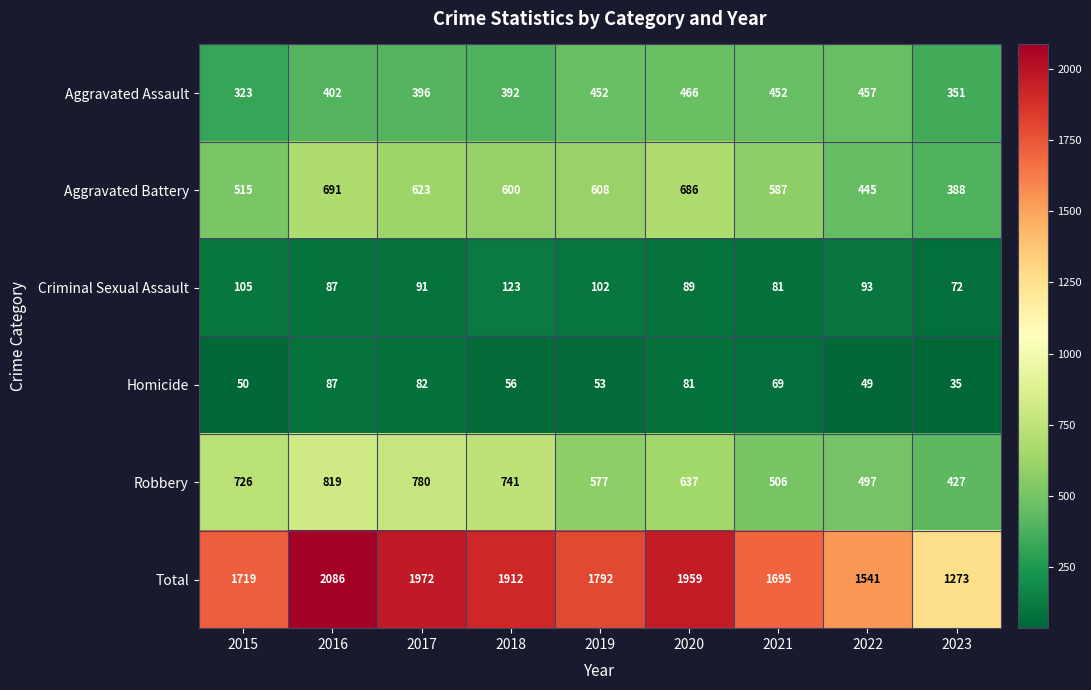

At which label does Total reach its peak?

2016